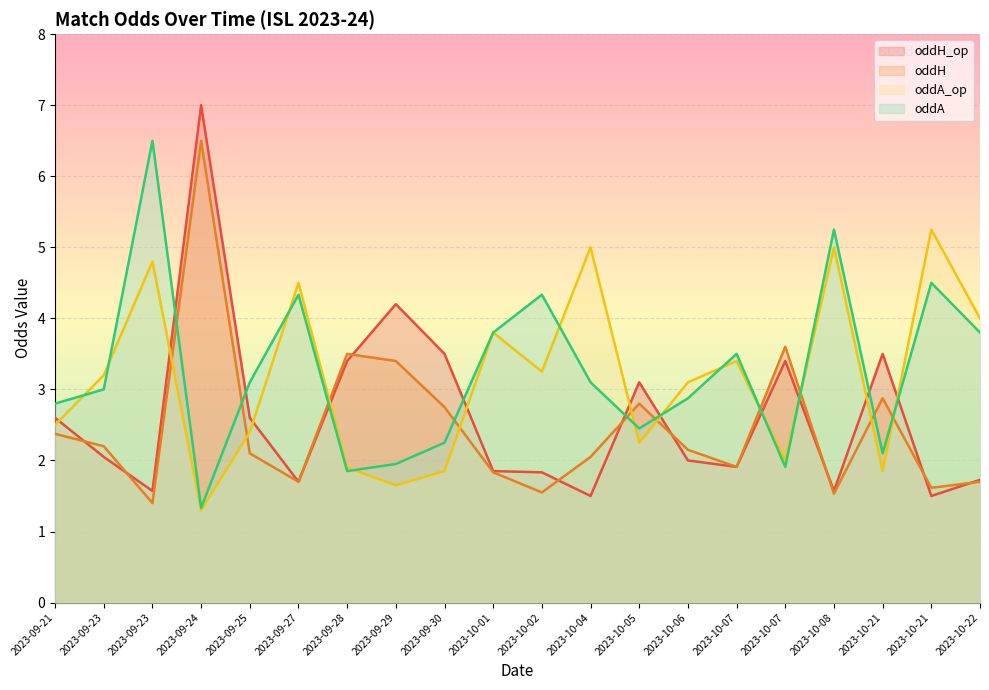

How many times do oddA_op and oddH cross each other?

10